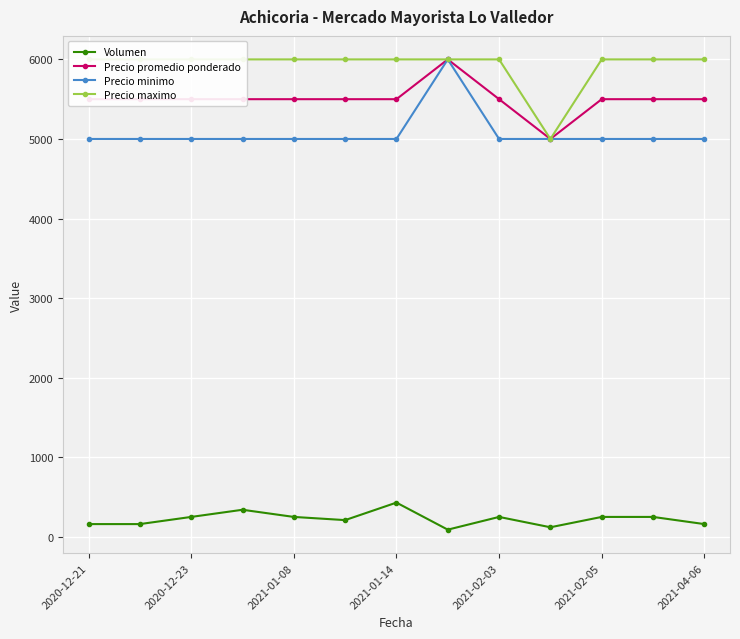

What is the maximum value shown in the chart?

6000